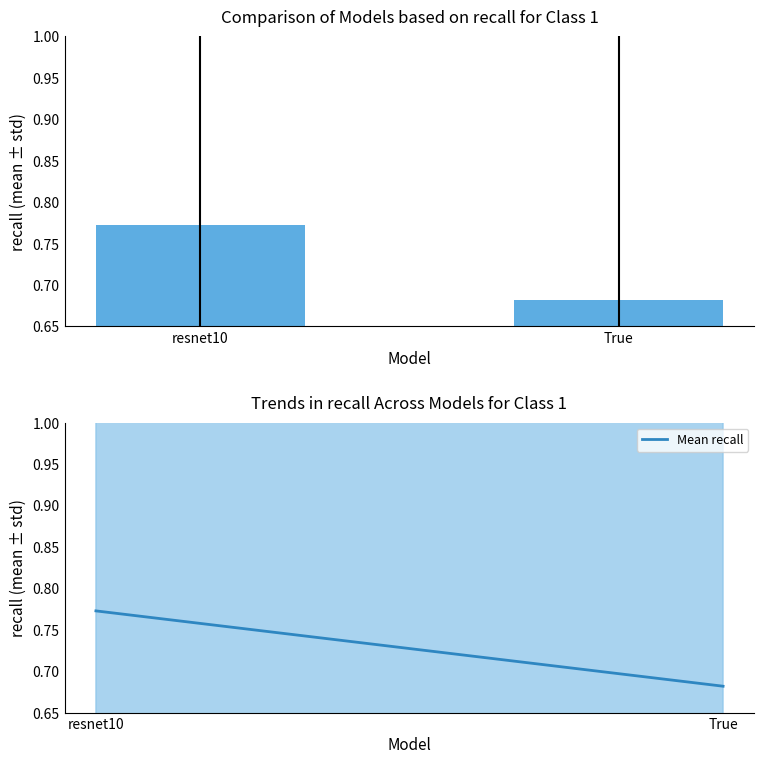

Does the chart contain stacked bars?

No